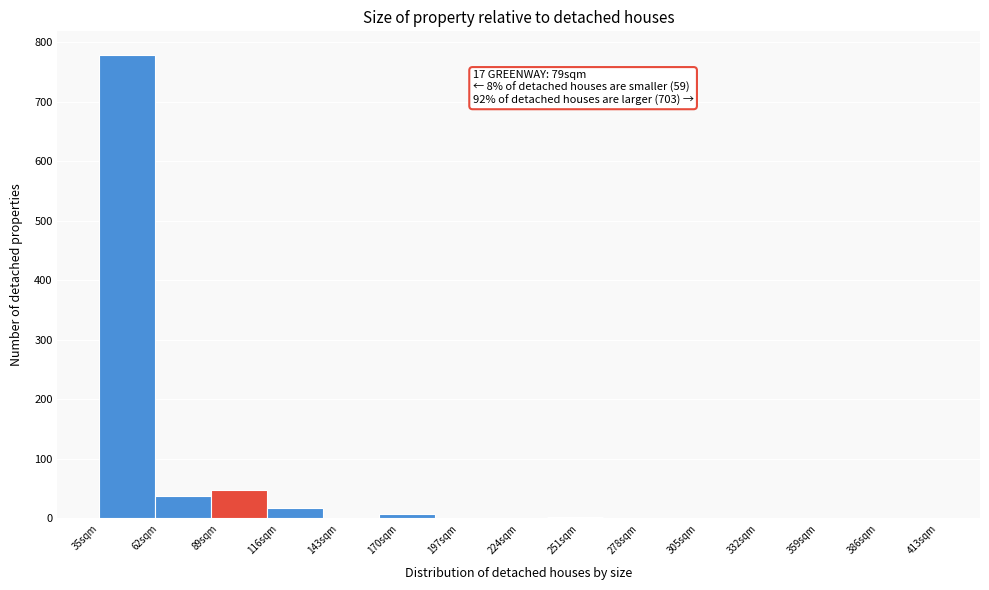

What is the maximum value shown in the chart?

779